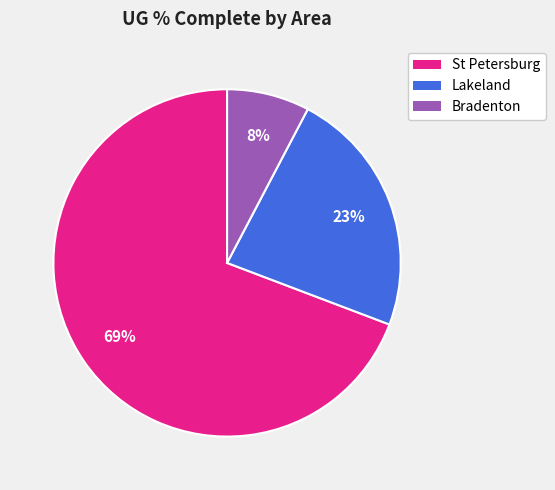

Is there a majority slice in this chart?

Yes